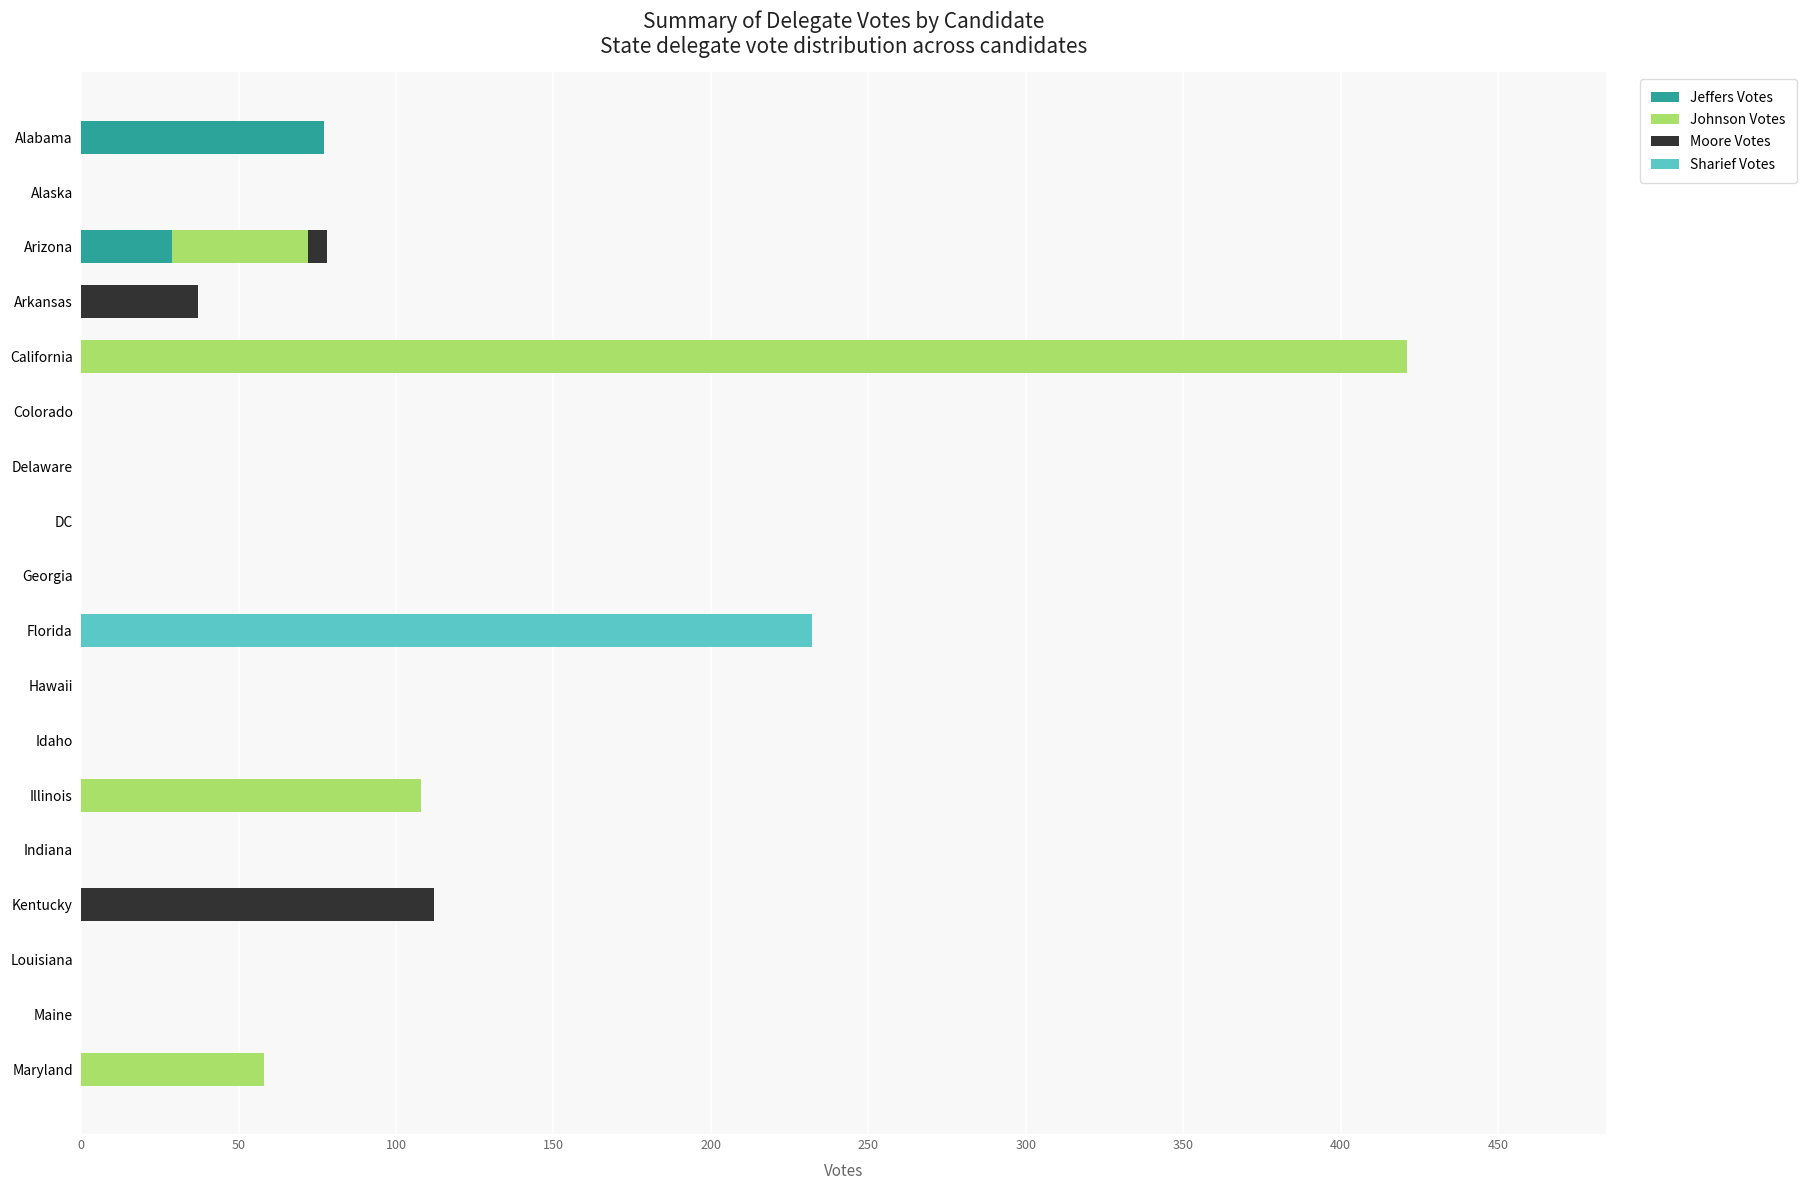

Which category has the highest value in the Jeffers Votes series?

Alabama